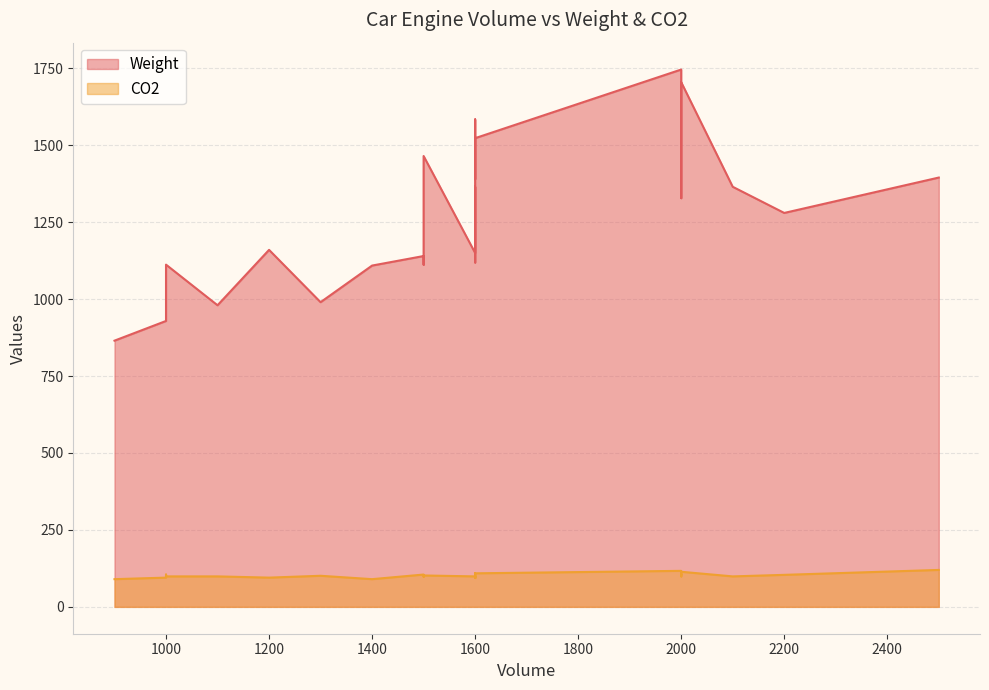

True or false: CO2 and Weight cross at least once.

False